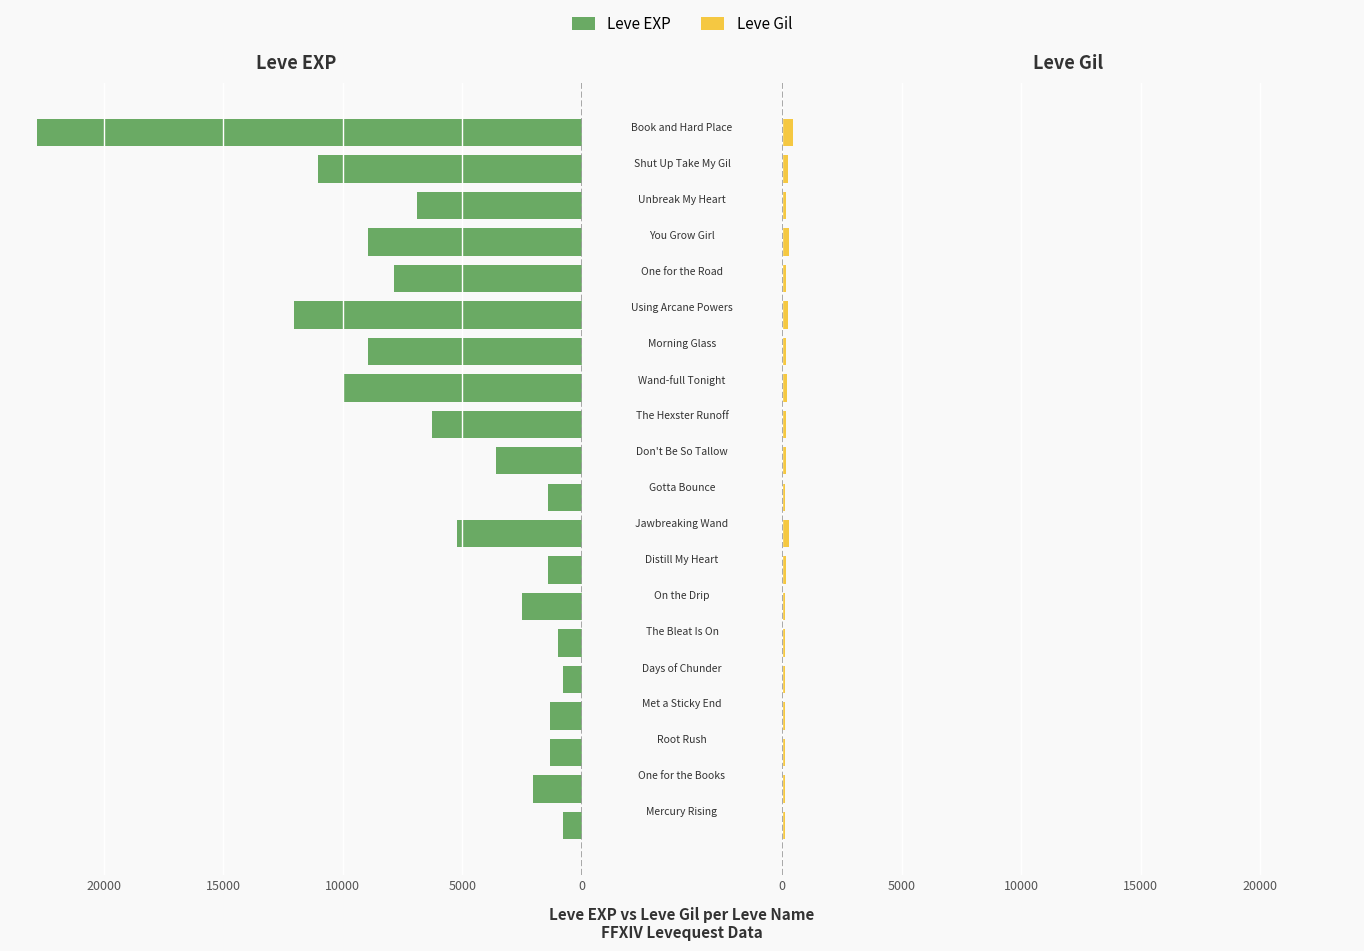

What are all the series names shown in the legend?

Leve EXP, Leve Gil